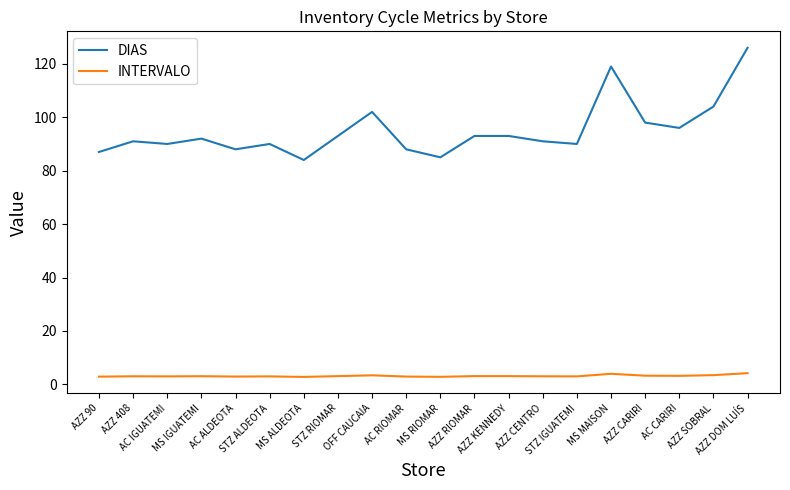

Which series has the widest spread of values?

DIAS